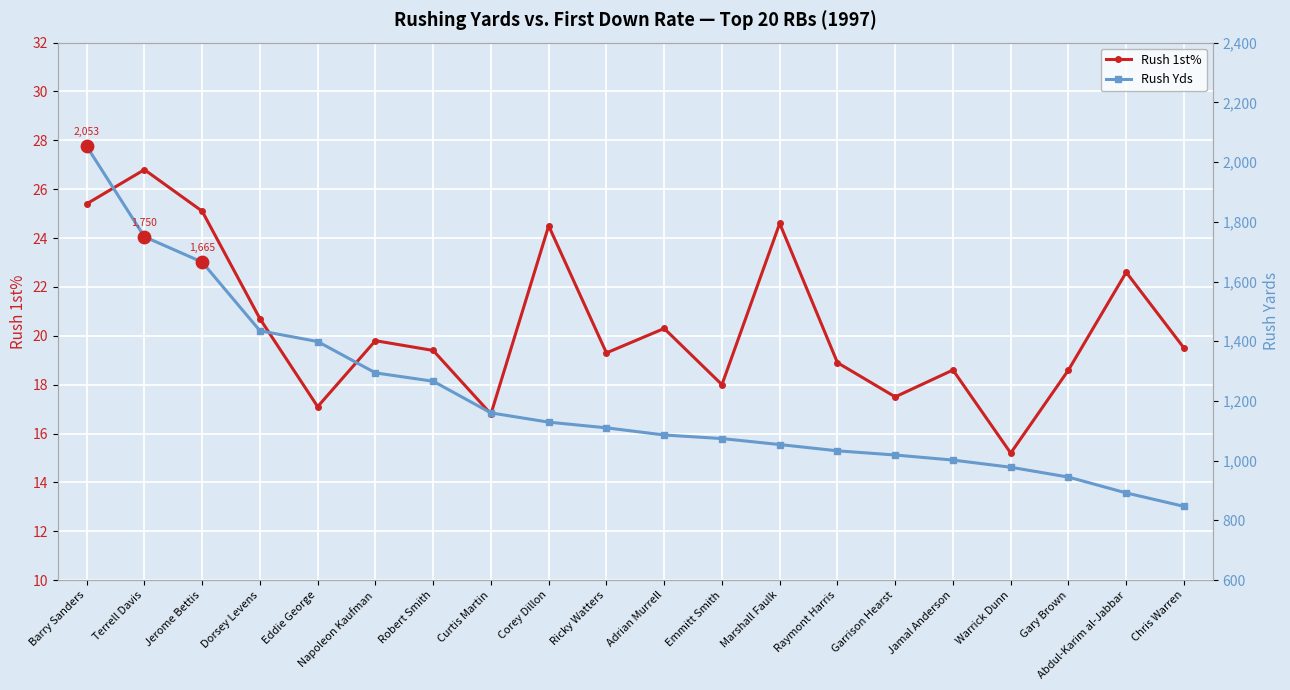

At which category is the sum across all series the highest?

Barry Sanders